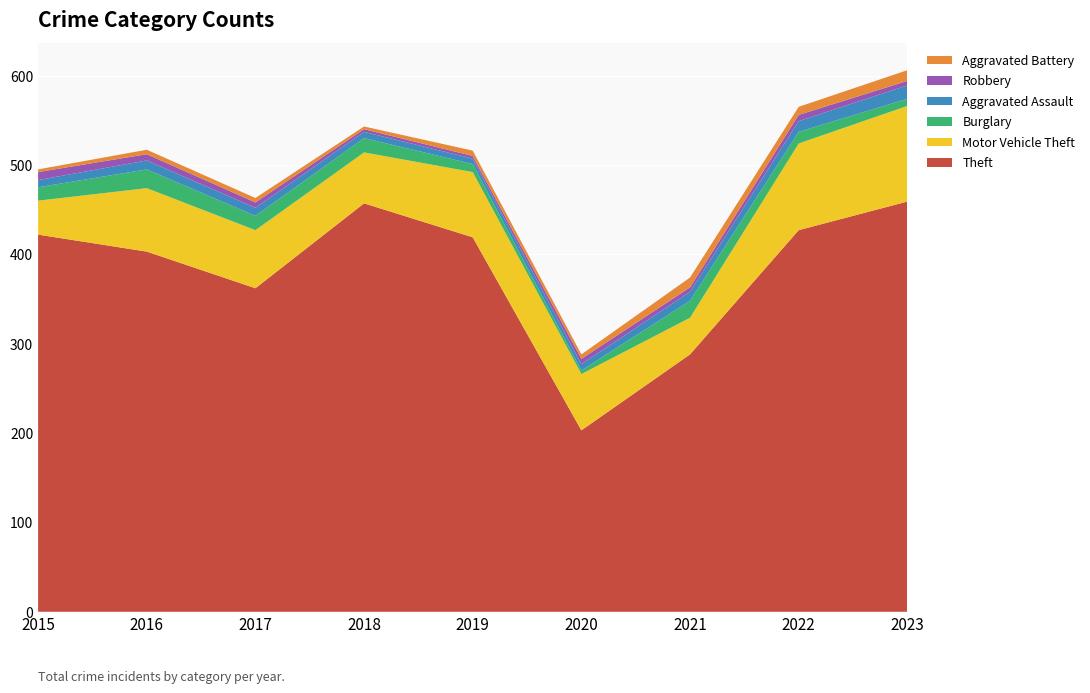

Reading right to left, list all the values displayed in this chart.

Theft: 459	427	288	203	419	457	362	403	422
Motor Vehicle Theft: 107	97	41	63	73	57	65	71	38
Burglary: 8	13	19	4	9	16	16	21	15
Aggravated Assault: 15	12	10	7	6	7	9	10	8
Robbery: 5	7	5	6	3	3	6	7	9
Aggravated Battery: 12	9	11	5	6	3	5	5	3